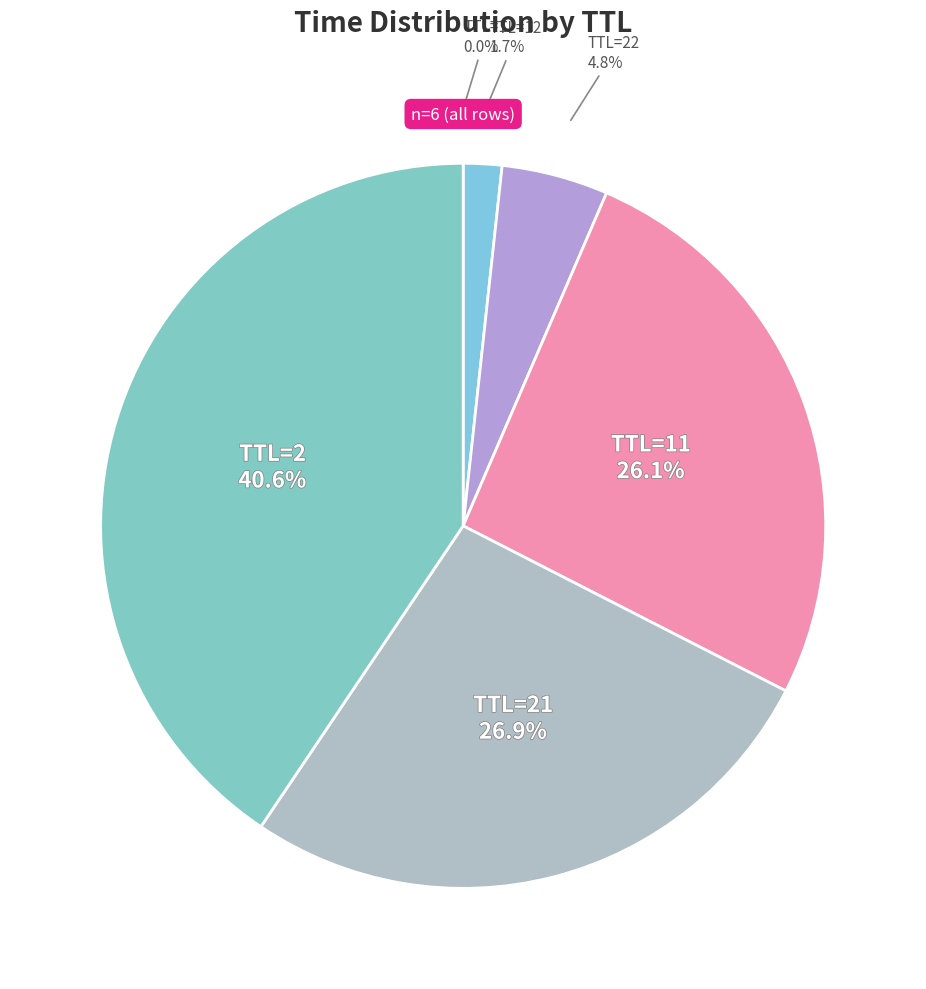

Count the number of slices in the pie.

6